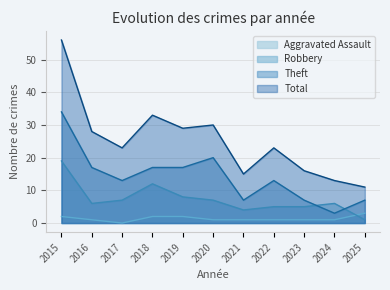

What is the value of the Total point at the 7th from the left?

15